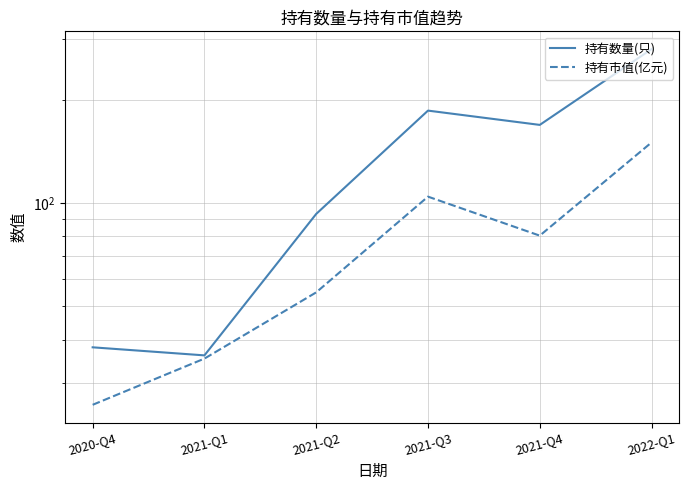

How many interior local valleys does the 持有数量(只) series have?

2